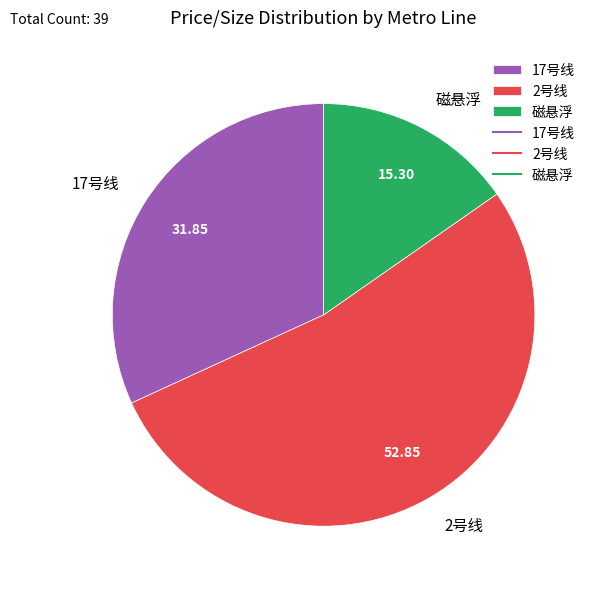

Which has a higher value, 17号线 or 2号线?

2号线